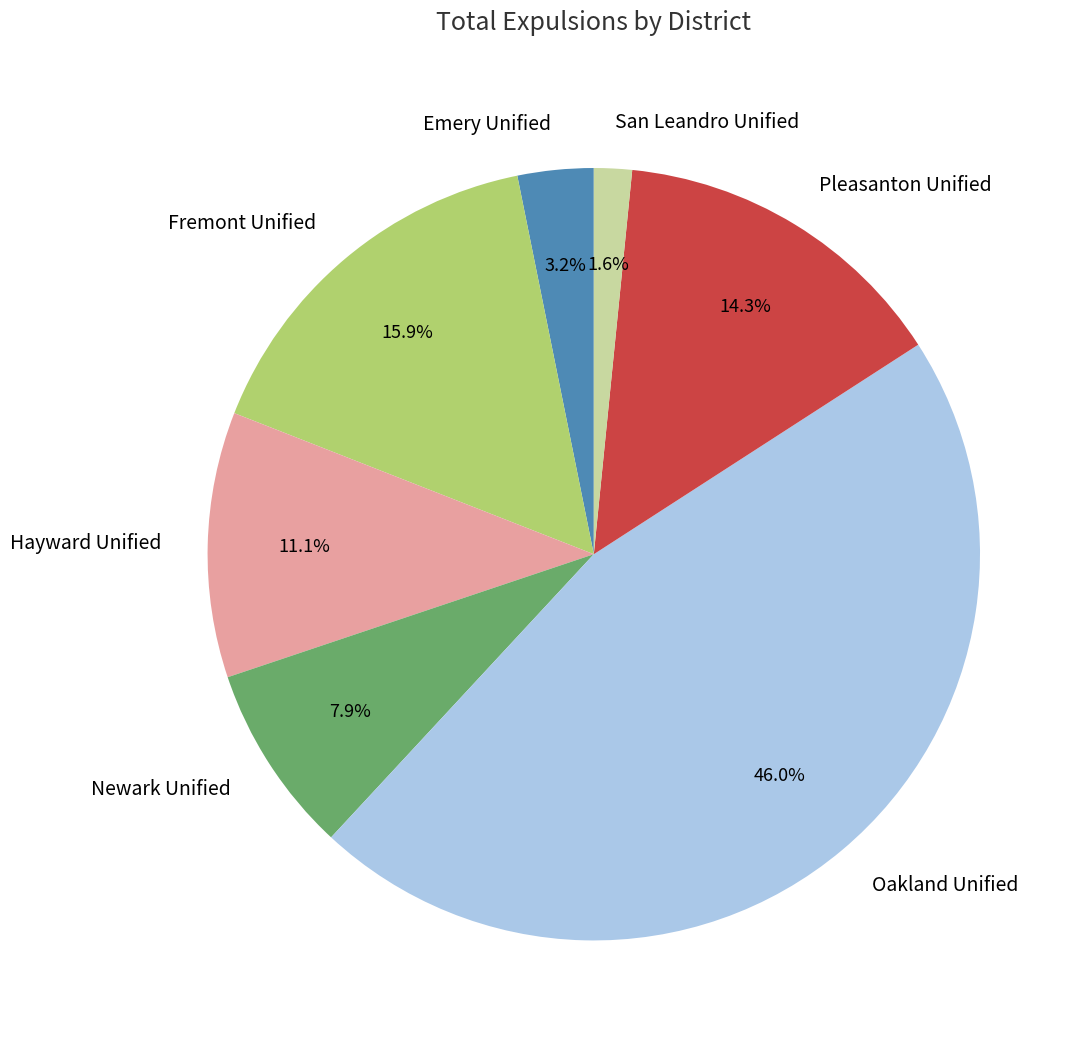

Does Emery Unified account for over 50% of the chart?

No